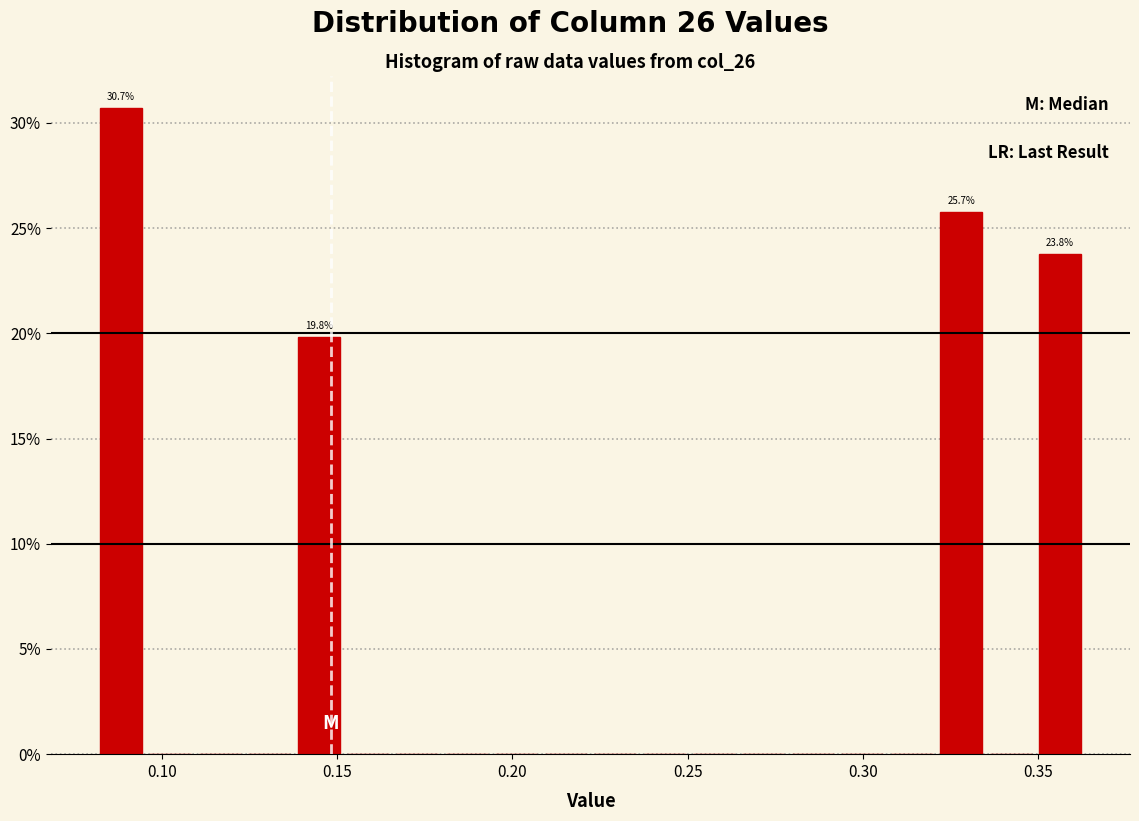

Around what value on the x-axis is the tallest bar? Give the approximate position of its centre, as read against the axis.

0.090